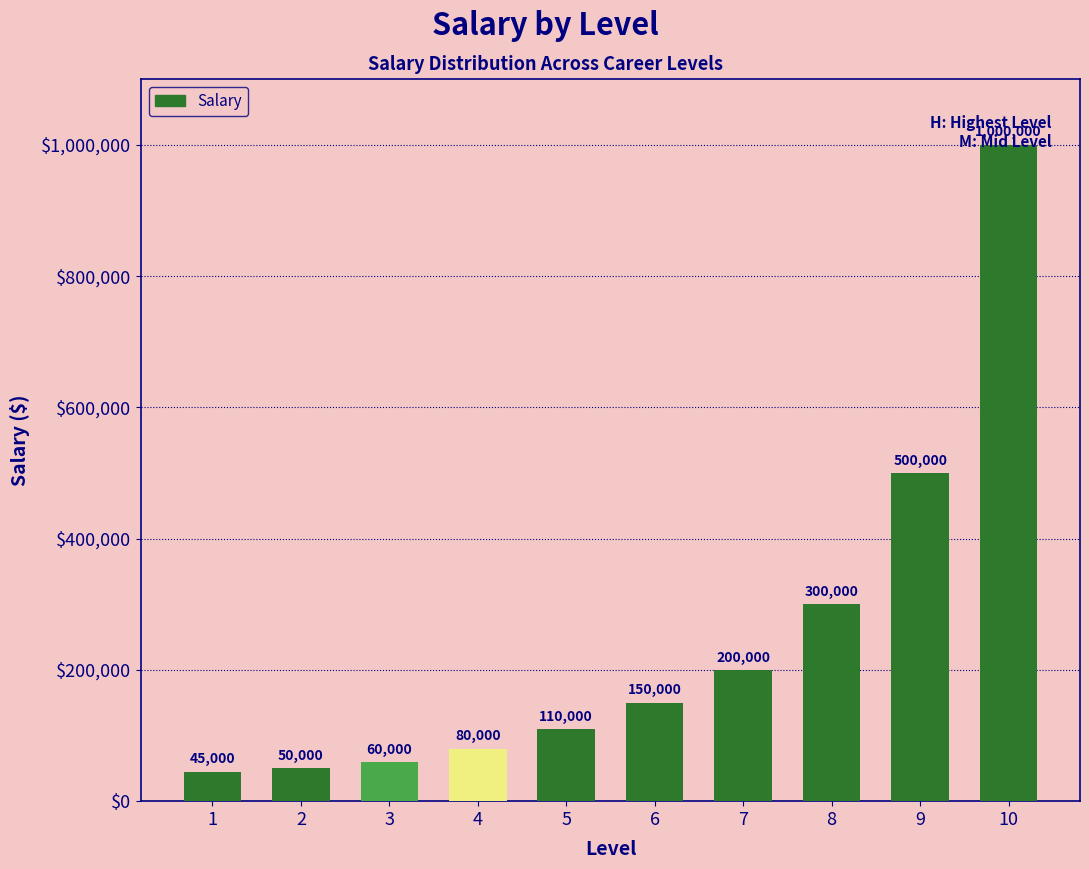

What is the value of the 5th bar from the left?

110000